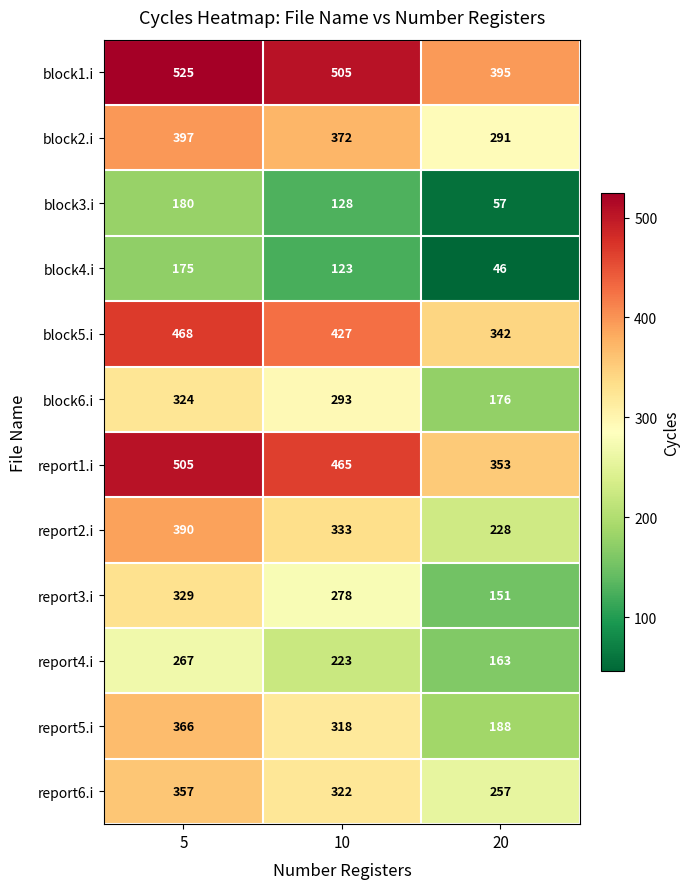

The report6.i series shows 257 at 20. True or false?

True